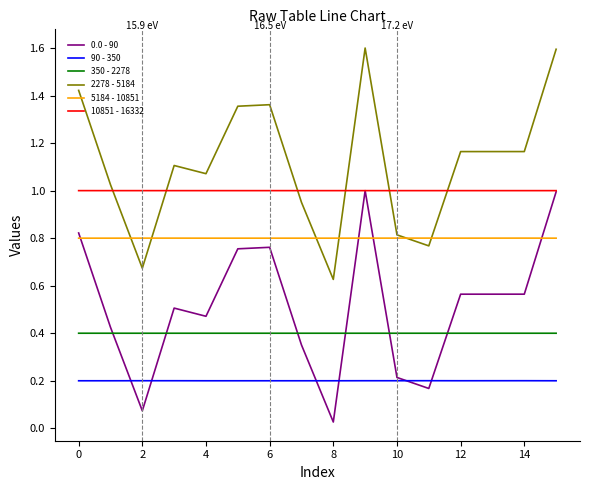

True or false: 0.0 - 90 and 90 - 350 cross at least once.

True